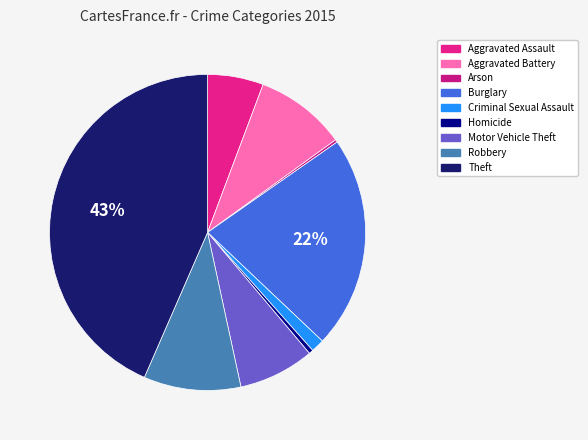

What is the ratio of the value at Burglary to the value at Motor Vehicle Theft?

2.8